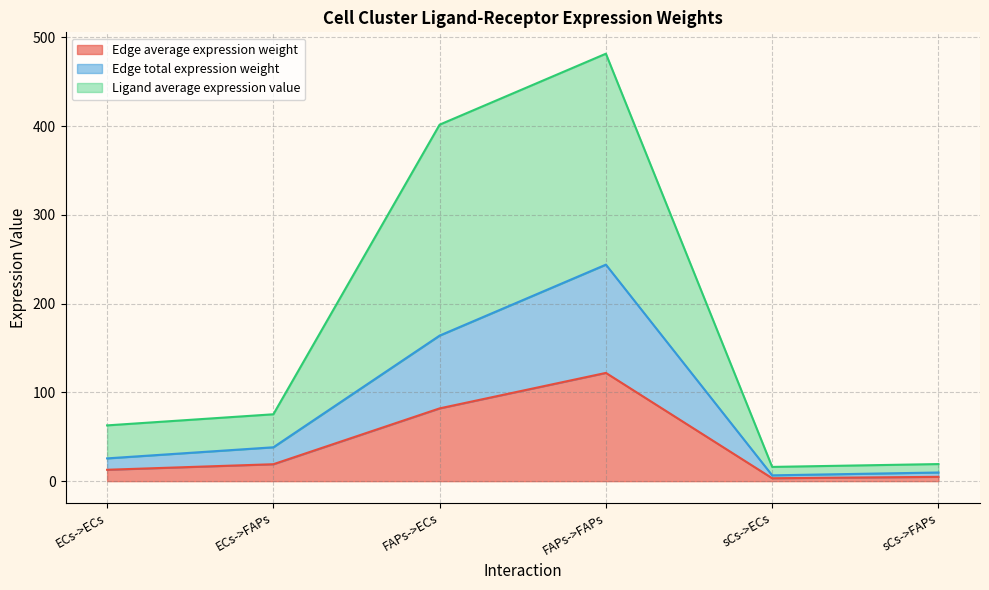

How many lines are shown in the chart?

3